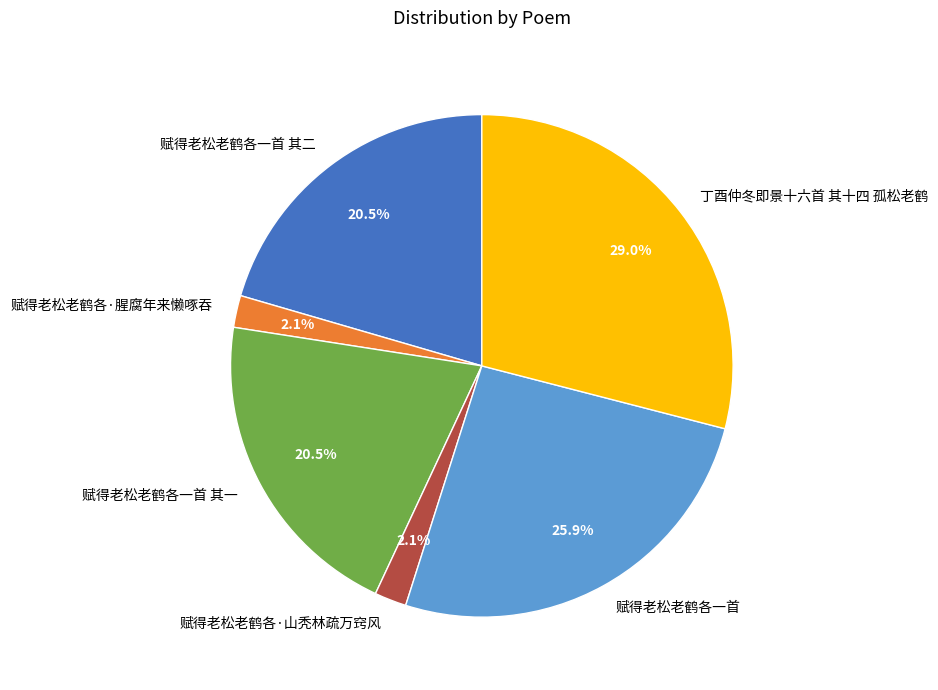

What is the largest slice in the pie chart?

丁酉仲冬即景十六首 其十四 孤松老鹤